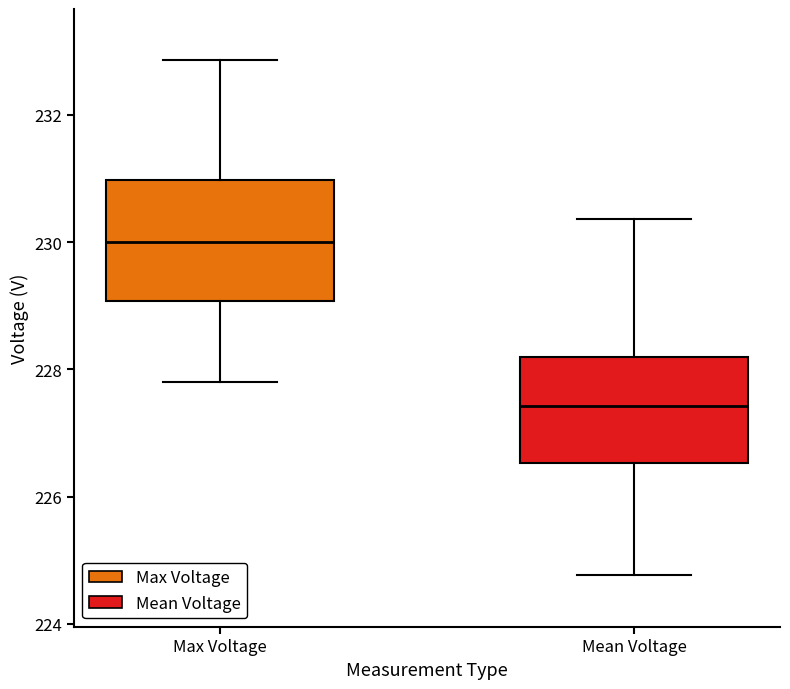

Which box's median line is the highest?

Max Voltage